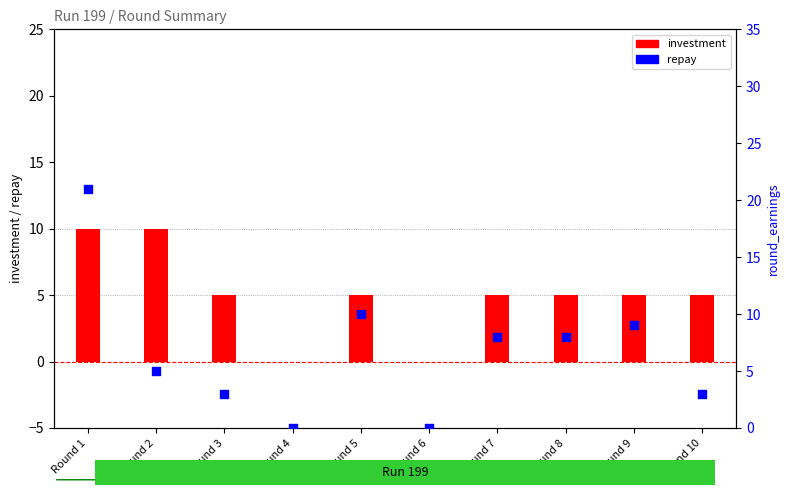

Is the value of repay at Round 10 greater than the value of investment at Round 5?

No